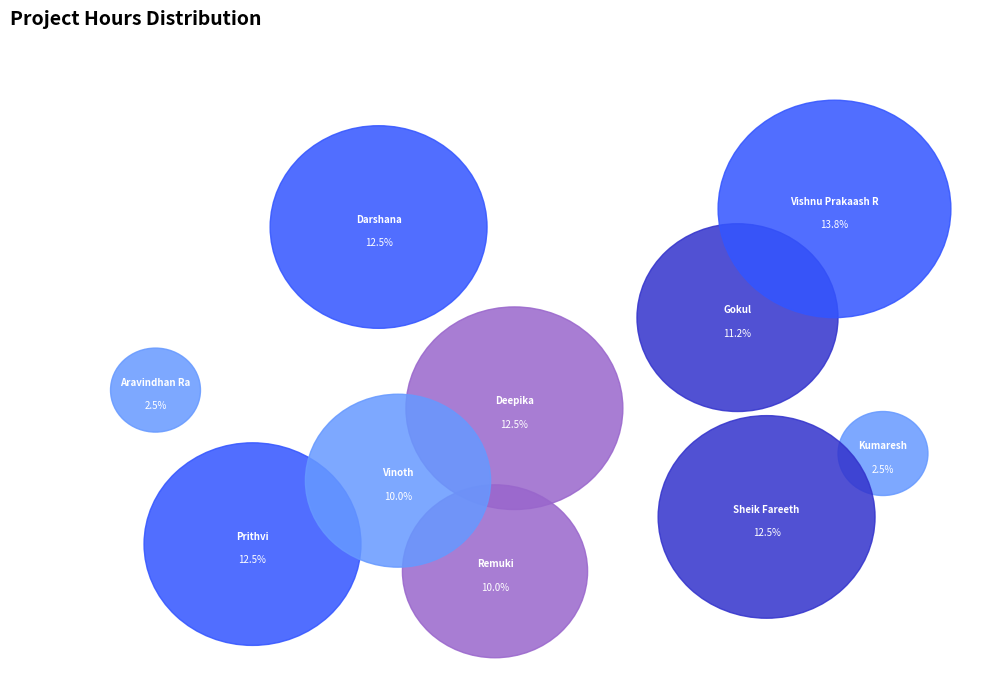

Rank the categories by value from lowest to highest.

Aravindhan Ra, Kumaresh, Remuki, Vinoth, Gokul, Darshana, Deepika, Prithvi, Sheik Fareeth, Vishnu Prakaash R